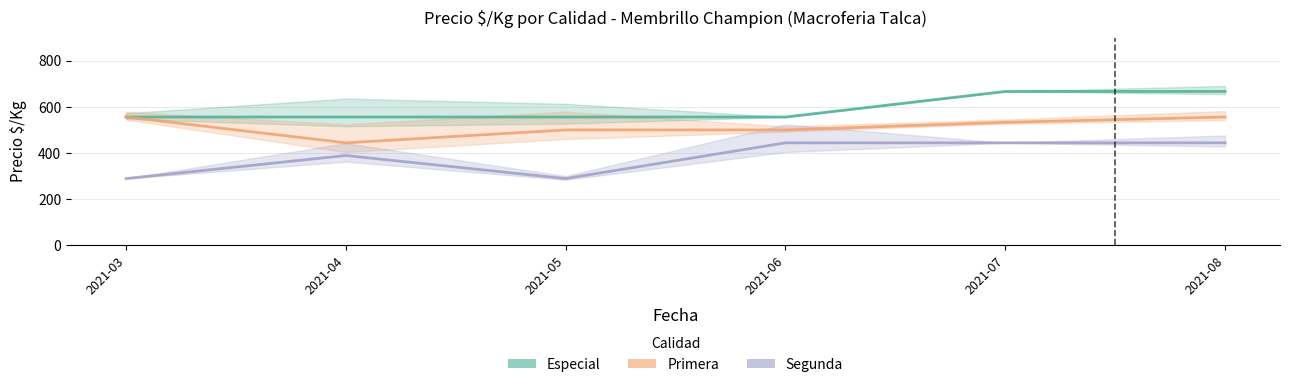

True or false: Primera and Especial intersect in this chart.

False